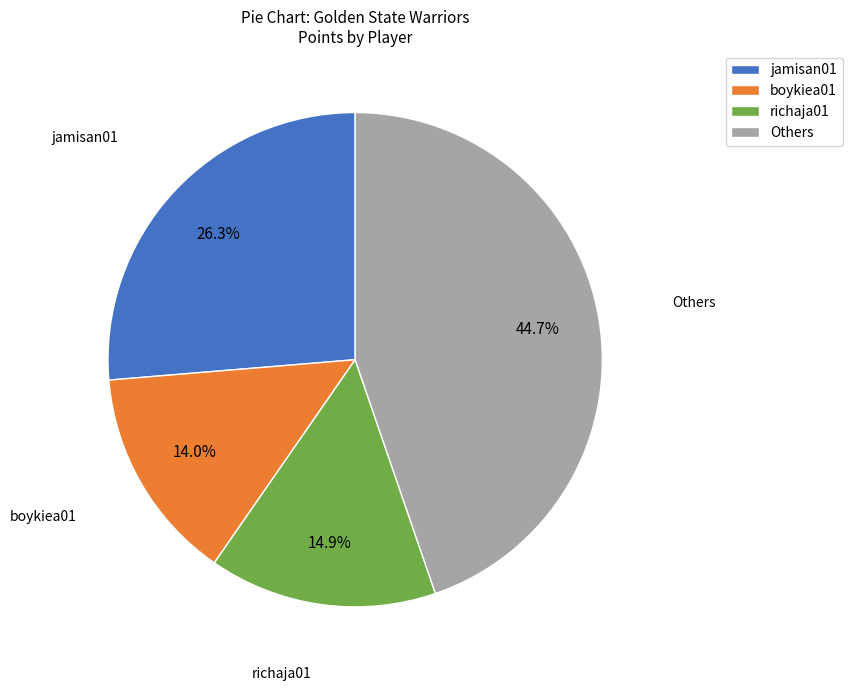

How many slices are in this pie chart?

4